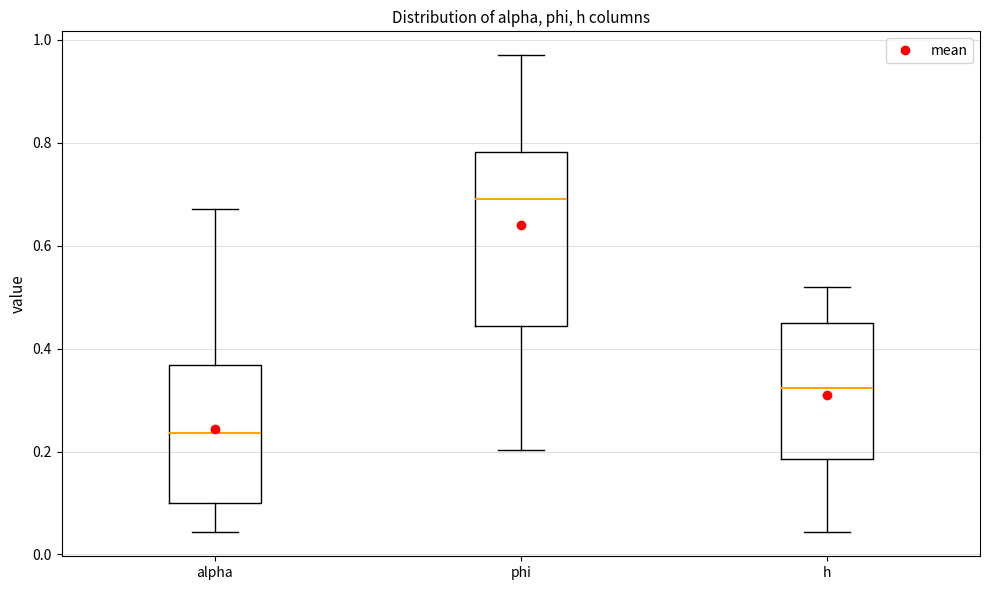

Reading left to right, read every box against the y-axis: the position of its median line, the range the box covers, and the ends of its whiskers. The values are not printed on the chart, so give them approximately, as read against the axis.

alpha: median 0.24, box 0.10 to 0.36, whiskers 0.04 to 0.68
phi: median 0.70, box 0.44 to 0.78, whiskers 0.20 to 0.96
h: median 0.32, box 0.18 to 0.46, whiskers 0.04 to 0.52